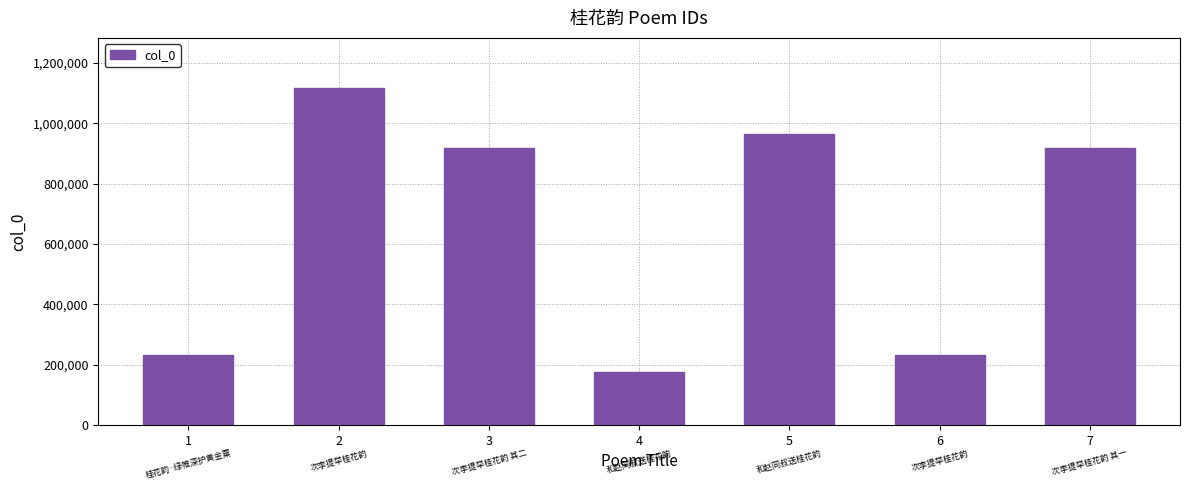

How many data points does each series have?

7